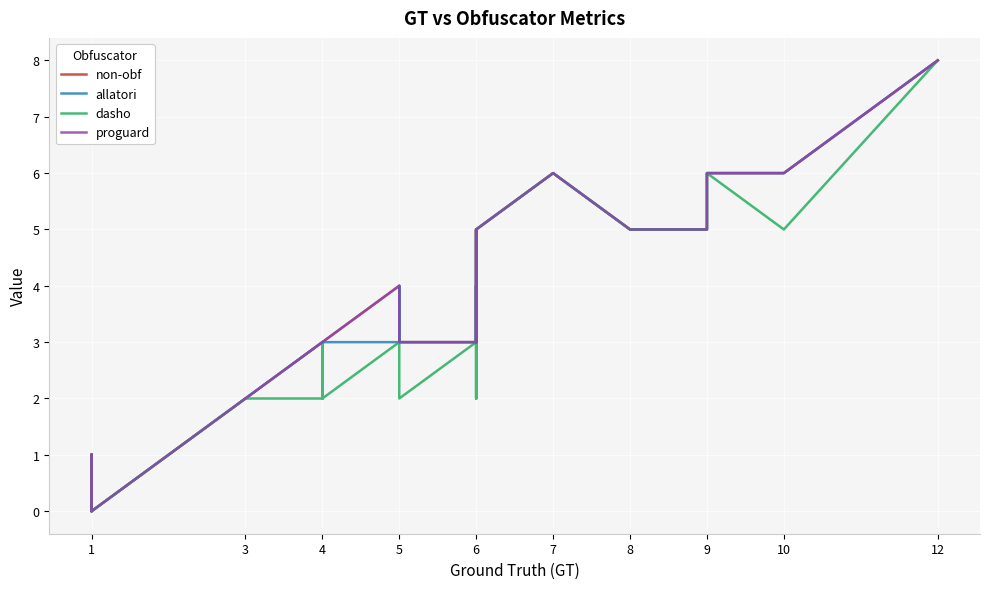

What is the maximum value for dasho?

8